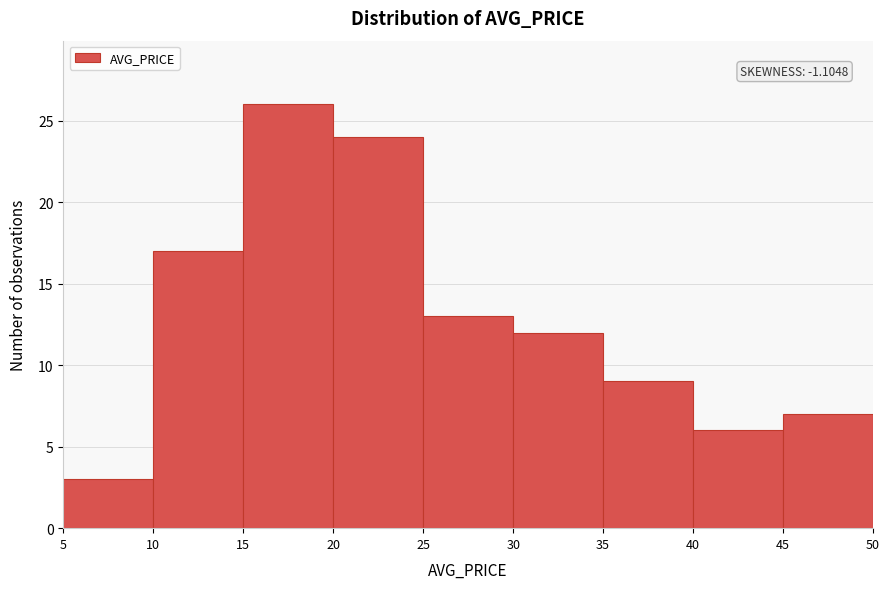

Which range on the x-axis has the tallest bar?

15 to 20